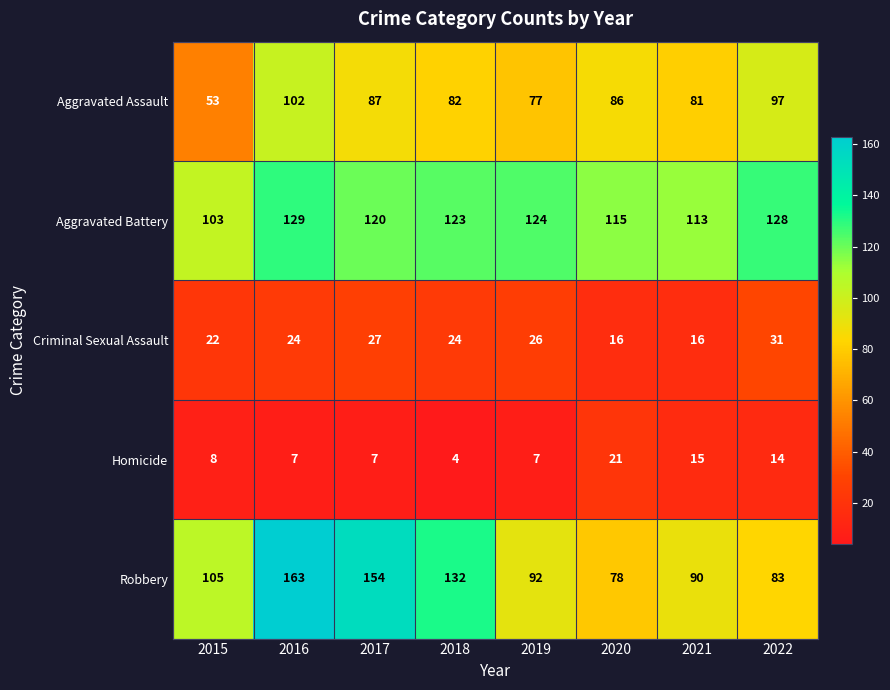

Which series has the largest total across all categories?

Aggravated Battery